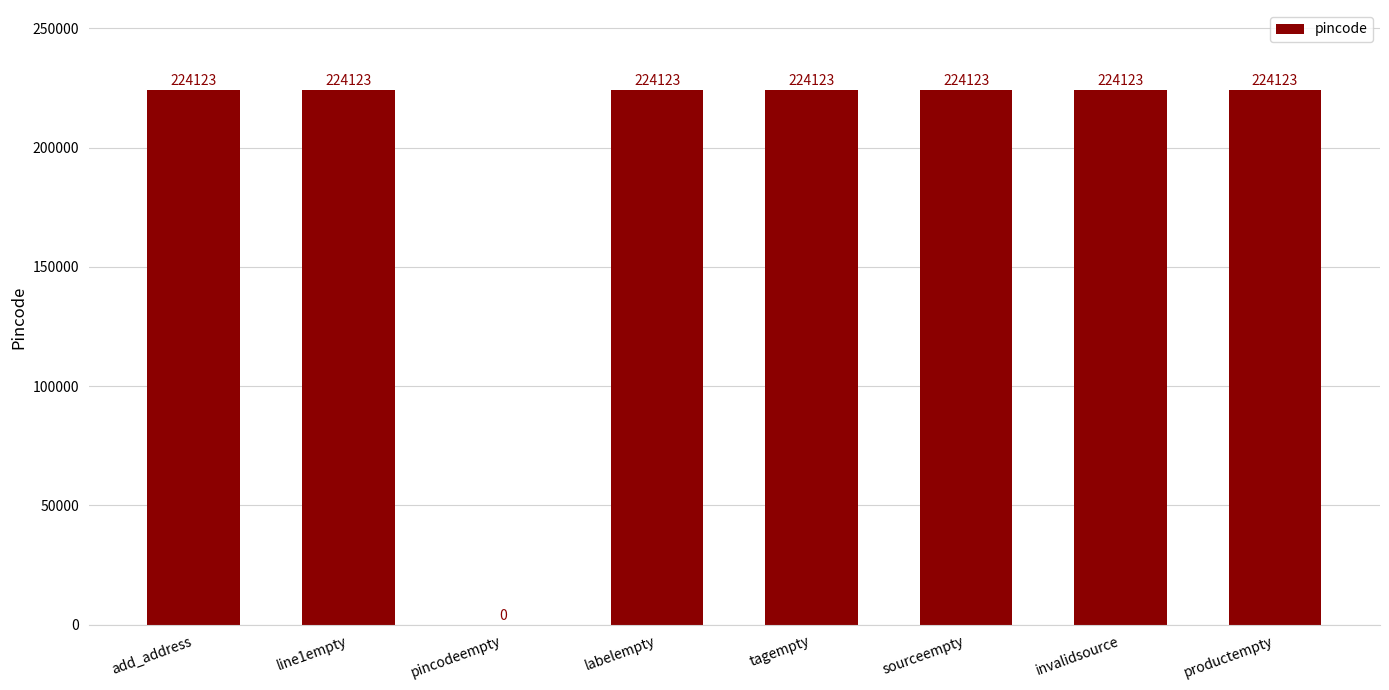

What is the ratio of the value at tagempty to the value at labelempty?

1.0